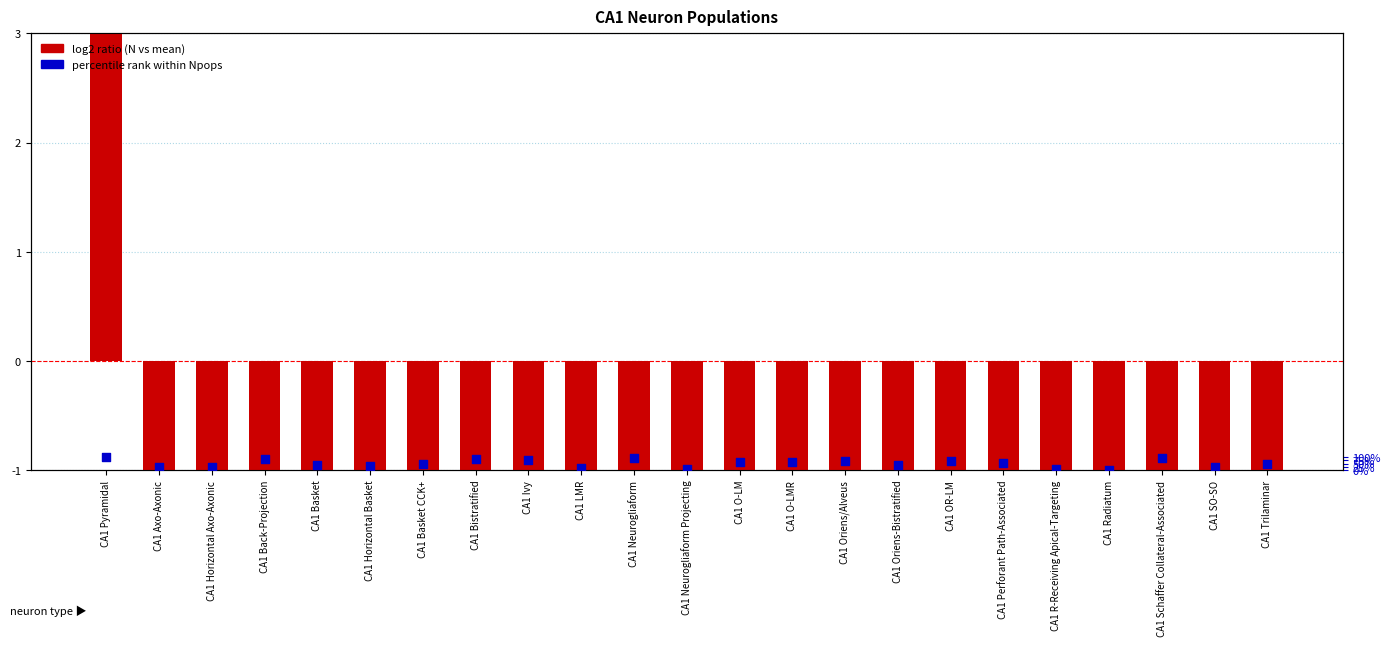

At which category is the sum across all series the highest?

CA1 Pyramidal